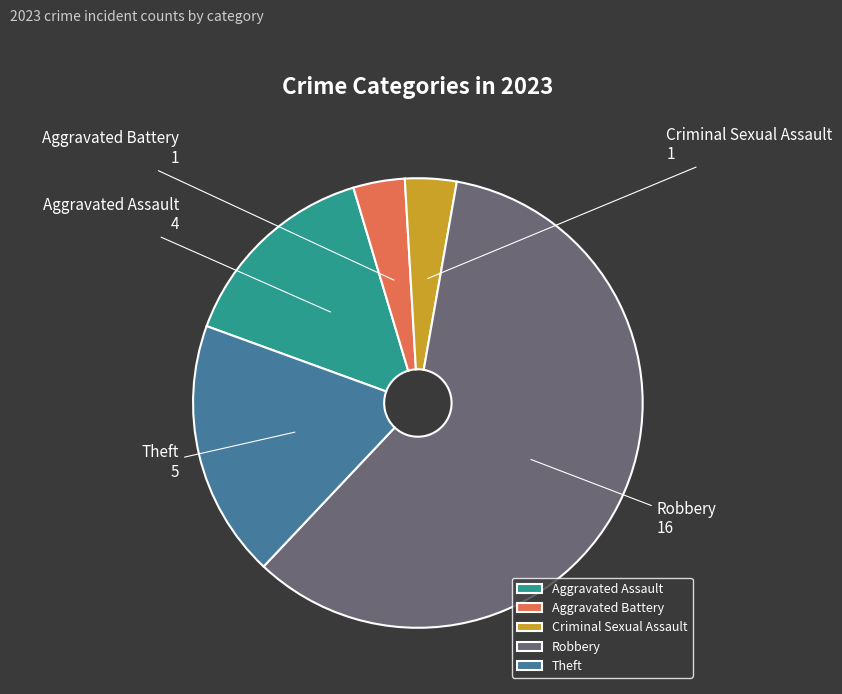

Combined, do Aggravated Assault and Criminal Sexual Assault account for over 50%?

No